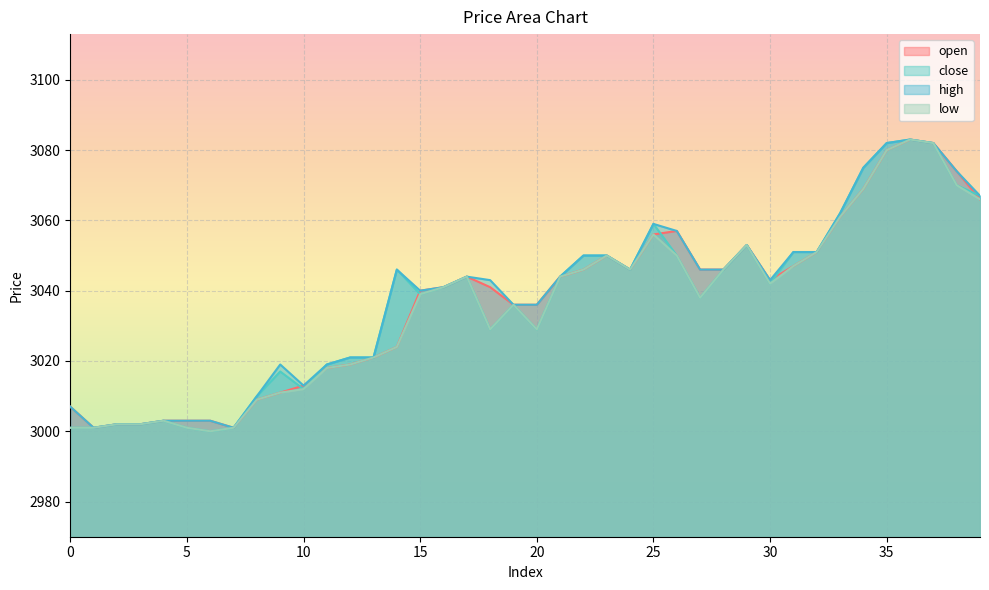

What is the difference between the highest and lowest values at 35?

2